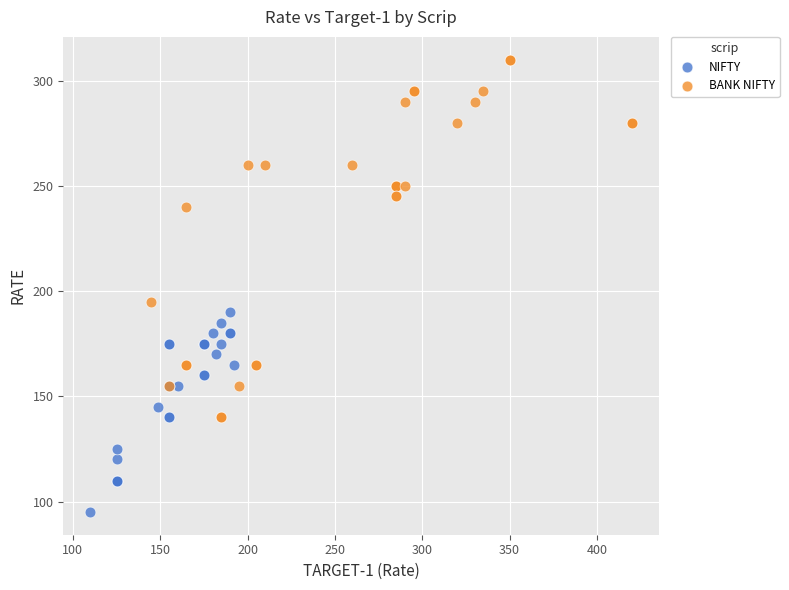

Which series has the widest spread of Y values?

BANK NIFTY